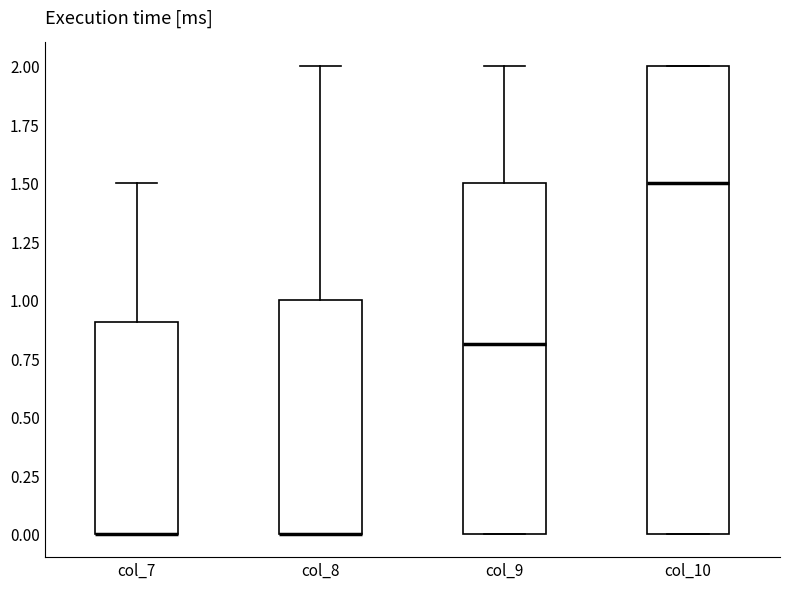

Which box is the tallest, from its lower edge to its upper edge?

col_10